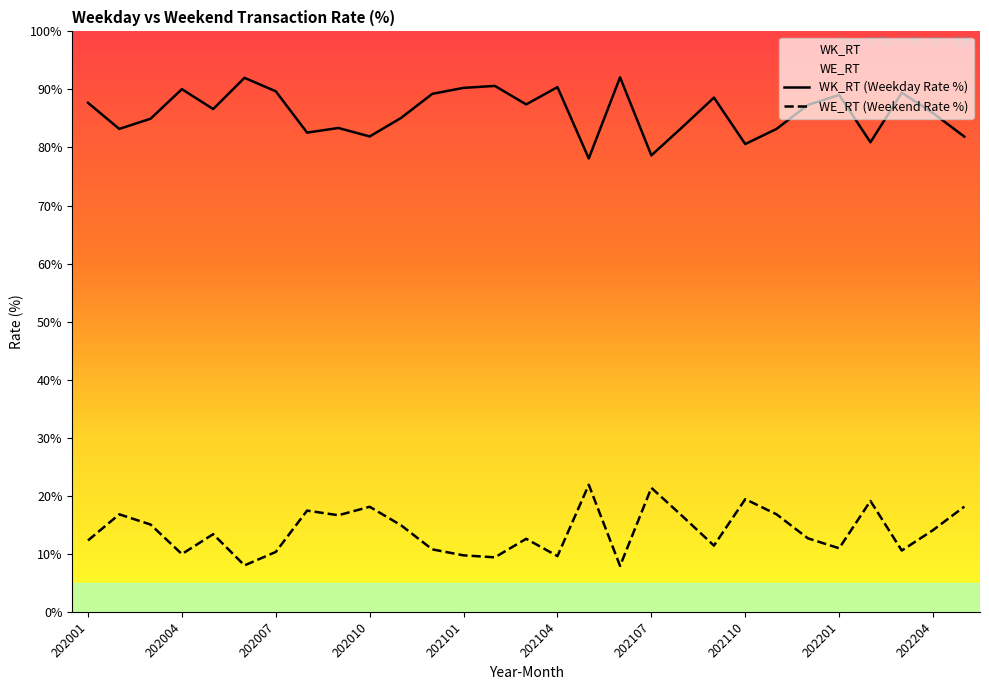

What is the spread (max minus min) of values at 202007?

79.4